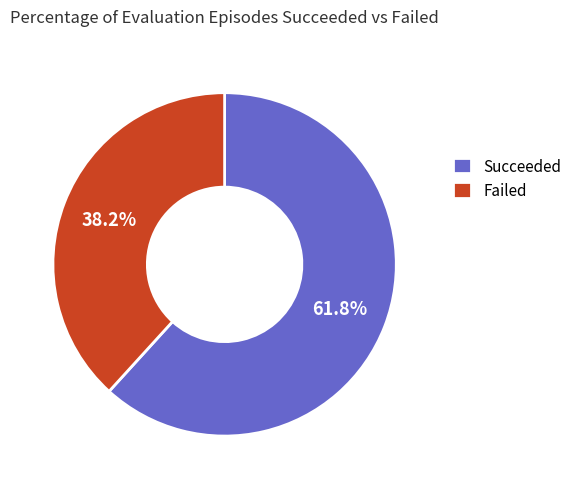

Between Failed and Succeeded, which is larger?

Succeeded